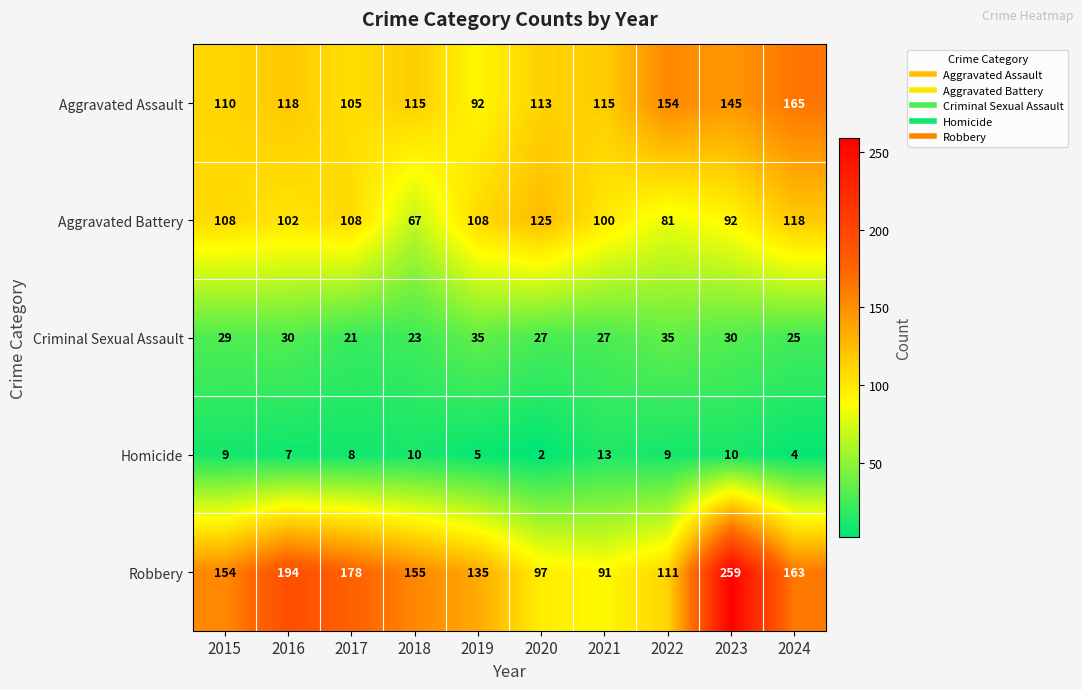

True or false: Robbery has a value of 91 at 2021.

True